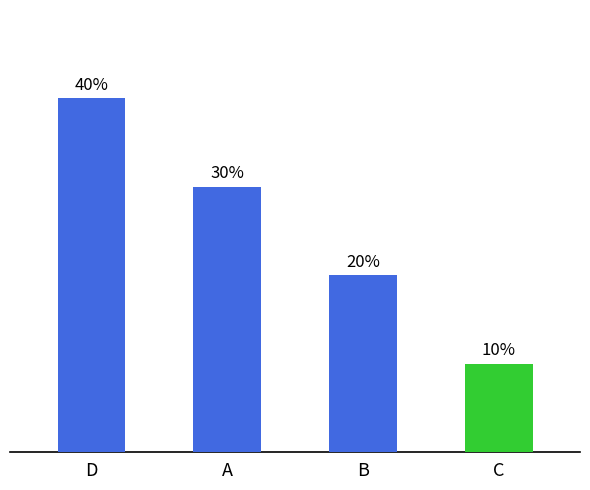

List the labels in order of value, largest first.

D, A, B, C